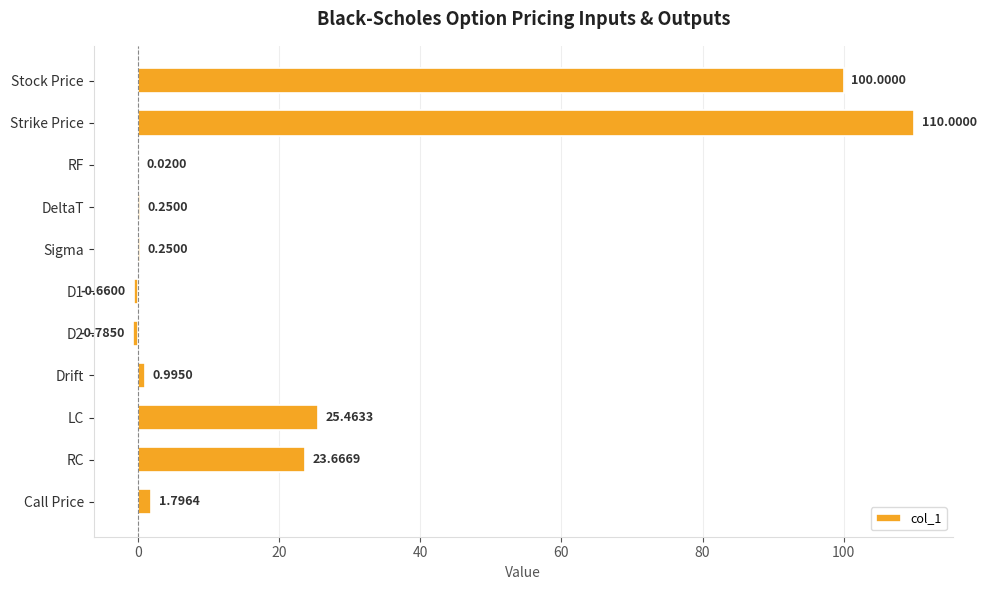

What is the greatest value displayed?

110.0